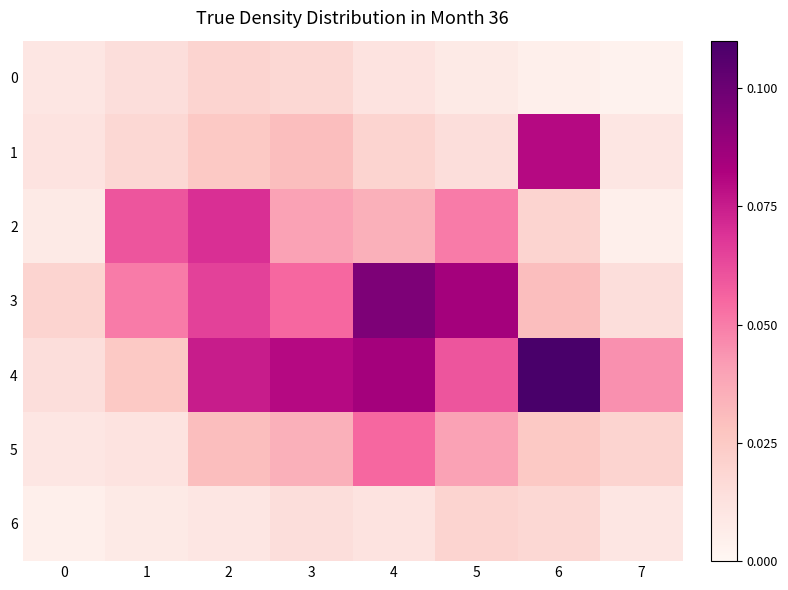

Which series has the largest total across all categories?

4